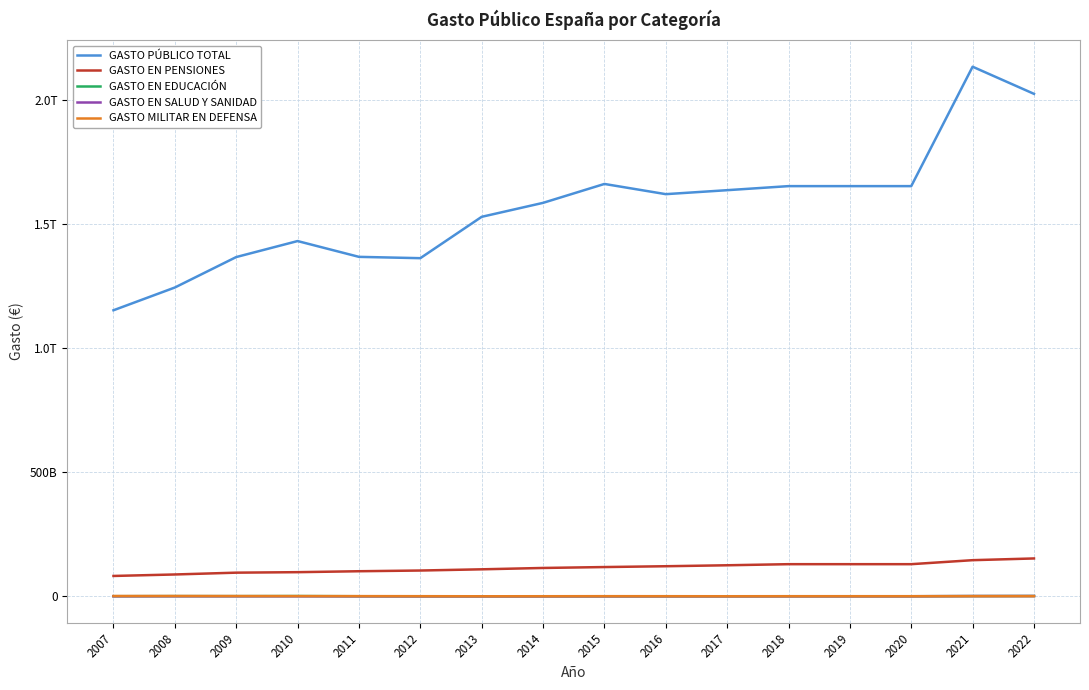

What are all the series names shown in the legend?

GASTO PÚBLICO TOTAL, GASTO EN PENSIONES, GASTO EN EDUCACIÓN, GASTO EN SALUD Y SANIDAD, GASTO MILITAR EN DEFENSA